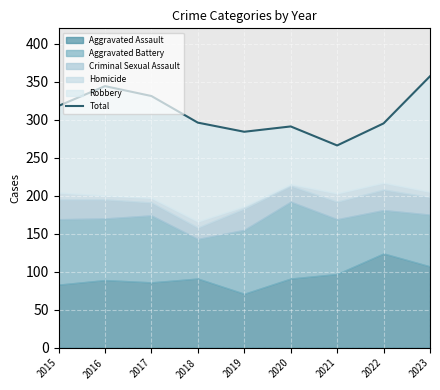

The value at 2021 is 266. True or false?

True